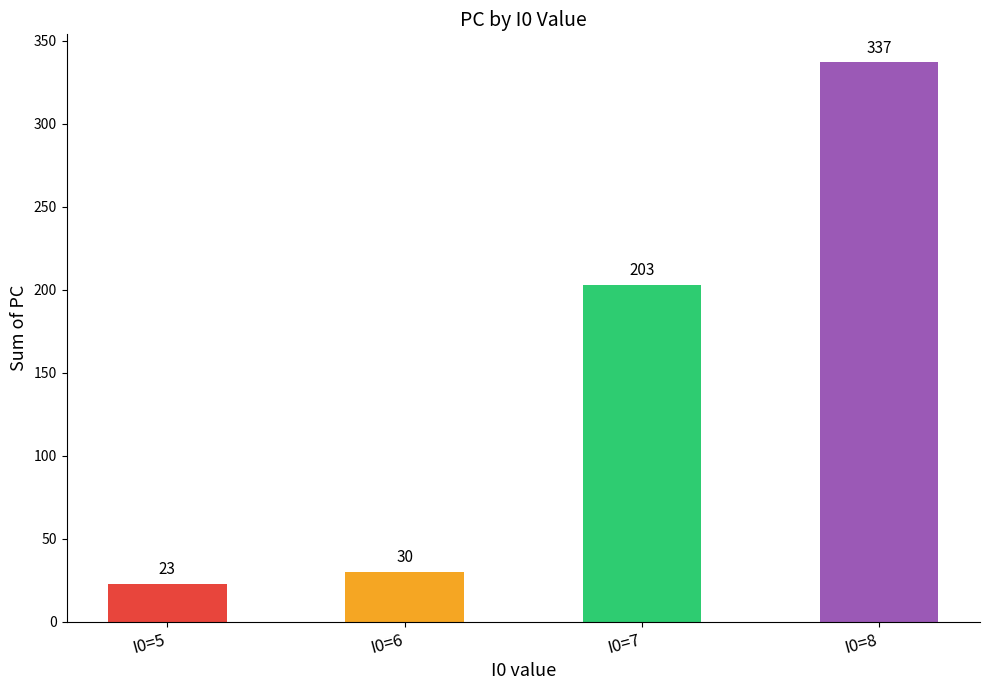

How many bars are there in total?

4